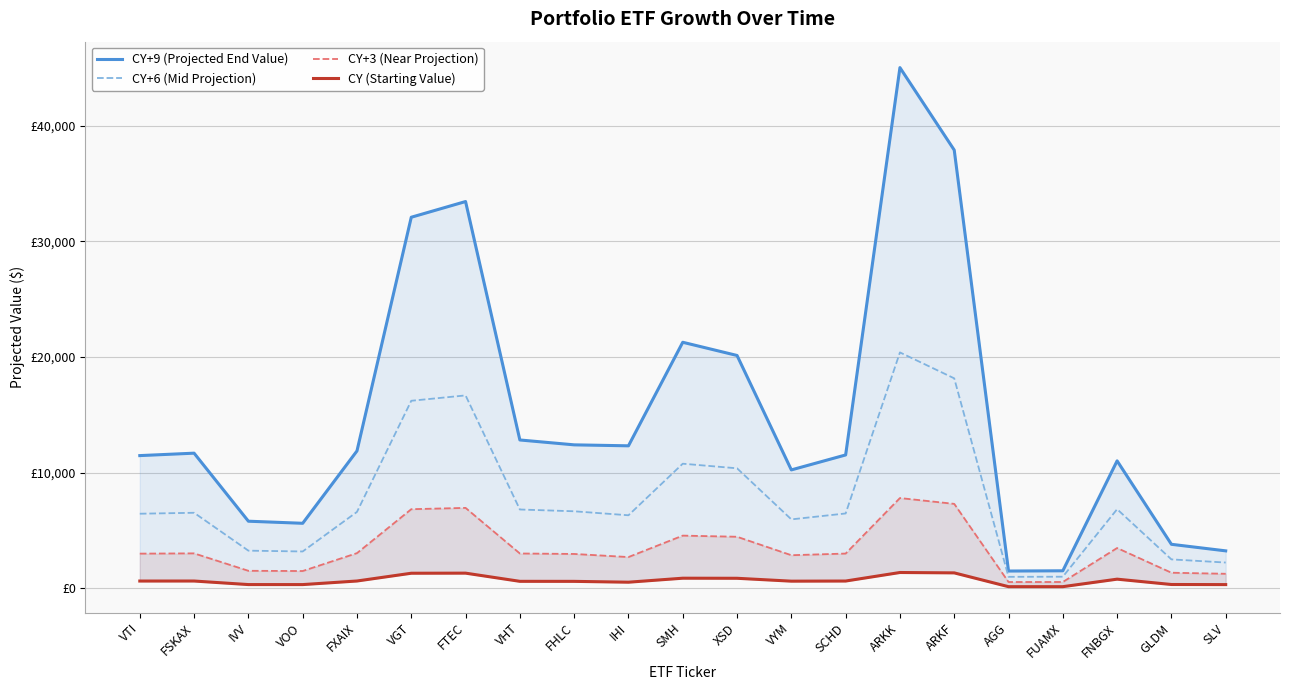

At which label is CY+9 (Projected End Value) closest to 23255?

SMH